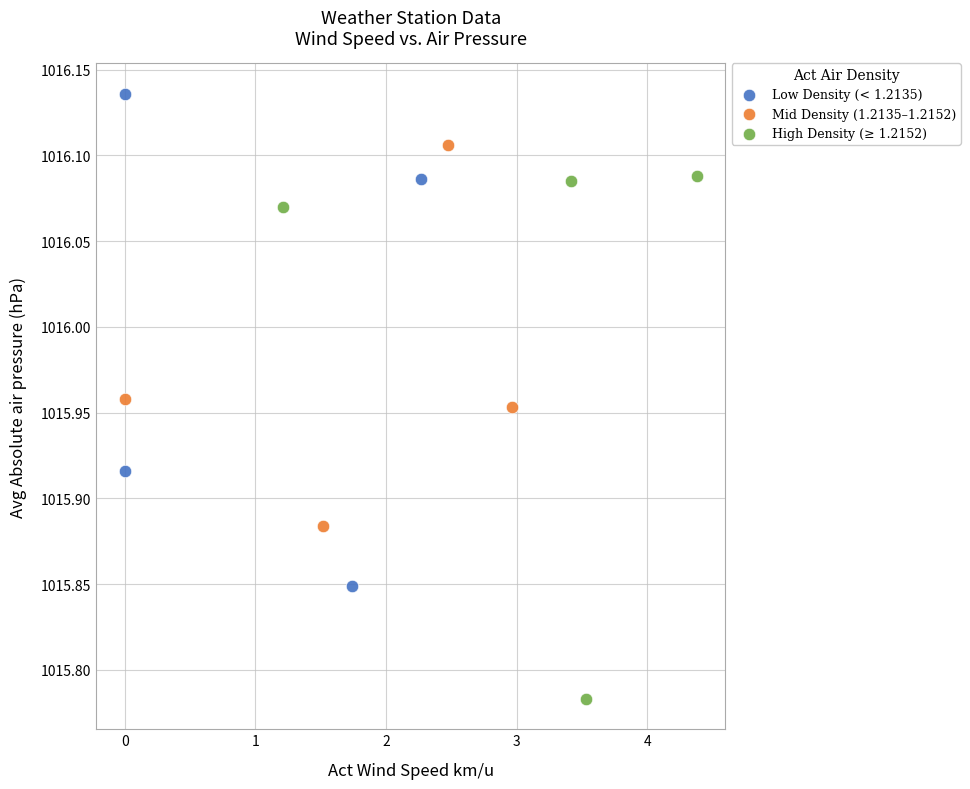

Which series reaches the maximum Y coordinate?

Low Density (< 1.2135)